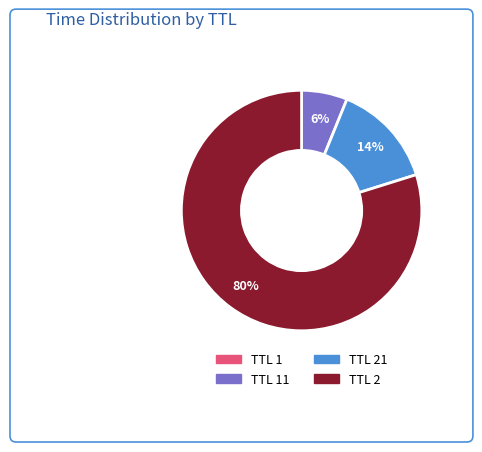

To the nearest percent, what is the average slice percentage?

25%